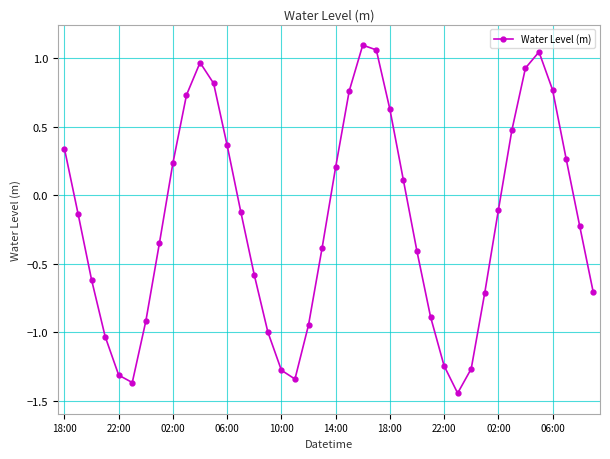

What is the sum of all values?

-7.6